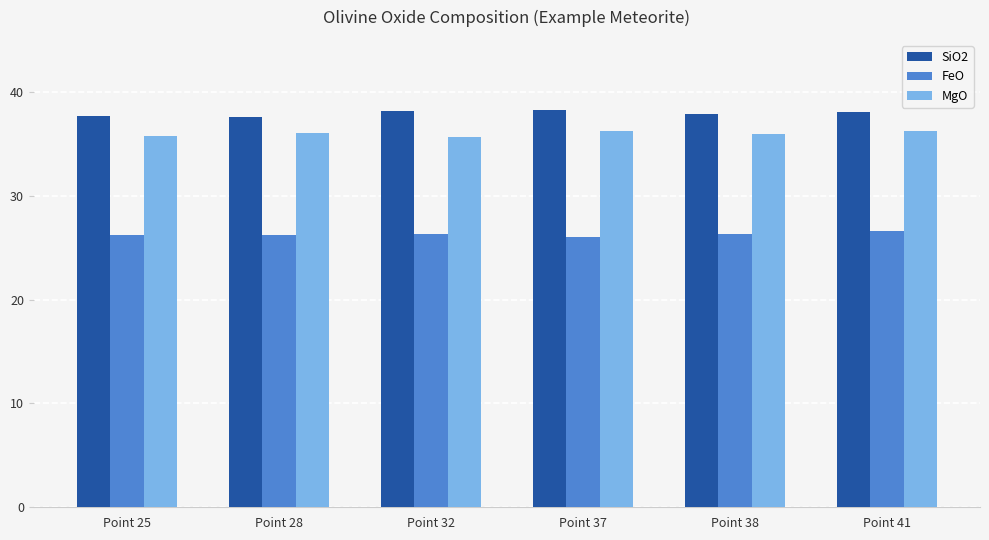

What is the difference between the highest and lowest values at Point 37?

12.2